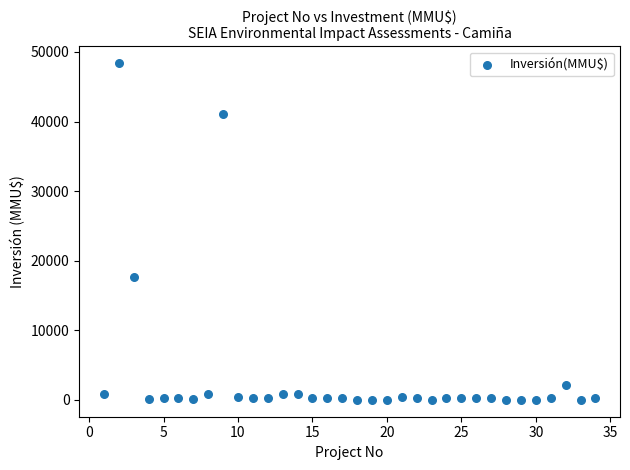

What Y value in the scatter plot is closest to 24192?

17668